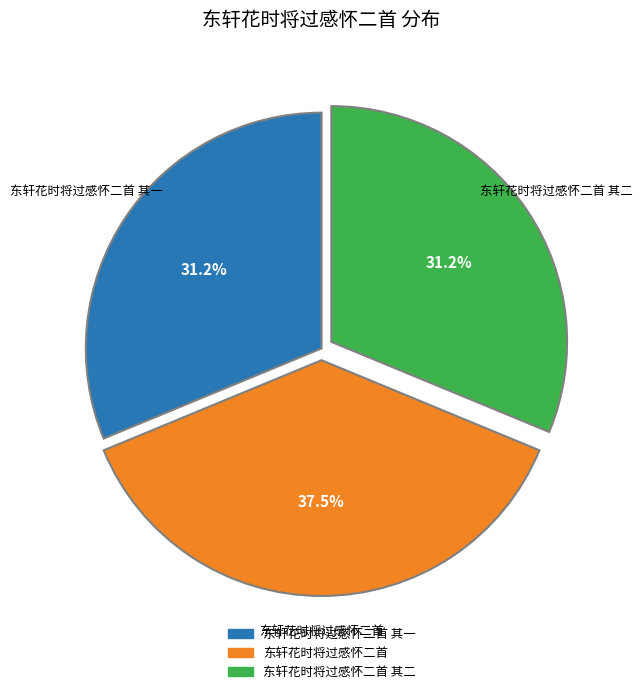

Is there any slice that represents more than half of the pie?

No